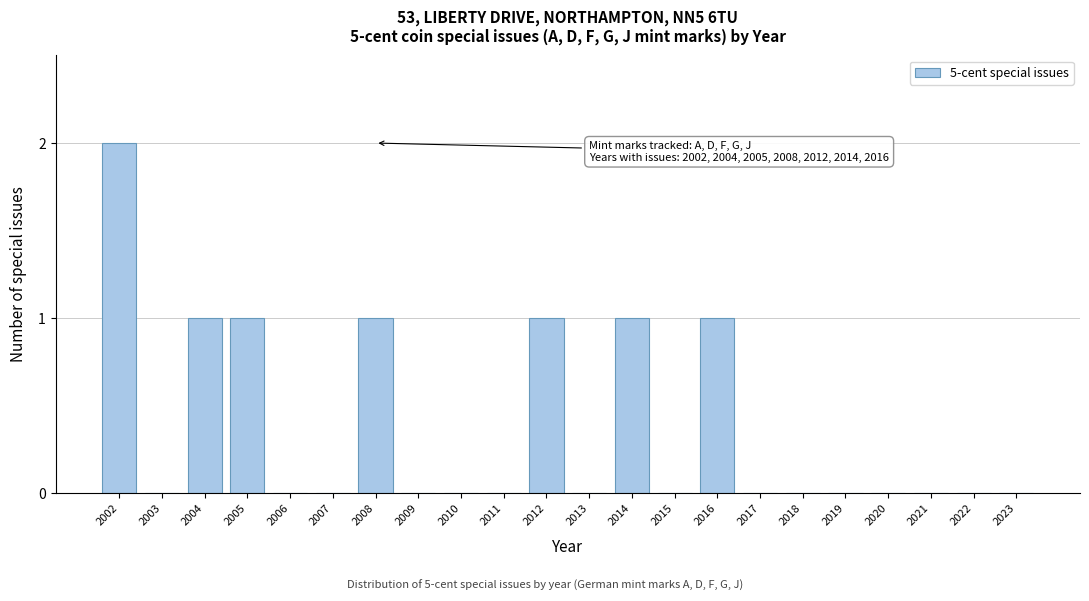

Reading left to right, transcribe all the data shown in this chart.

2002=2	2003=0	2004=1	2005=1	2006=0	2007=0	2008=1	2009=0	2010=0	2011=0	2012=1	2013=0	2014=1	2015=0	2016=1	2017=0	2018=0	2019=0	2020=0	2021=0	2022=0	2023=0